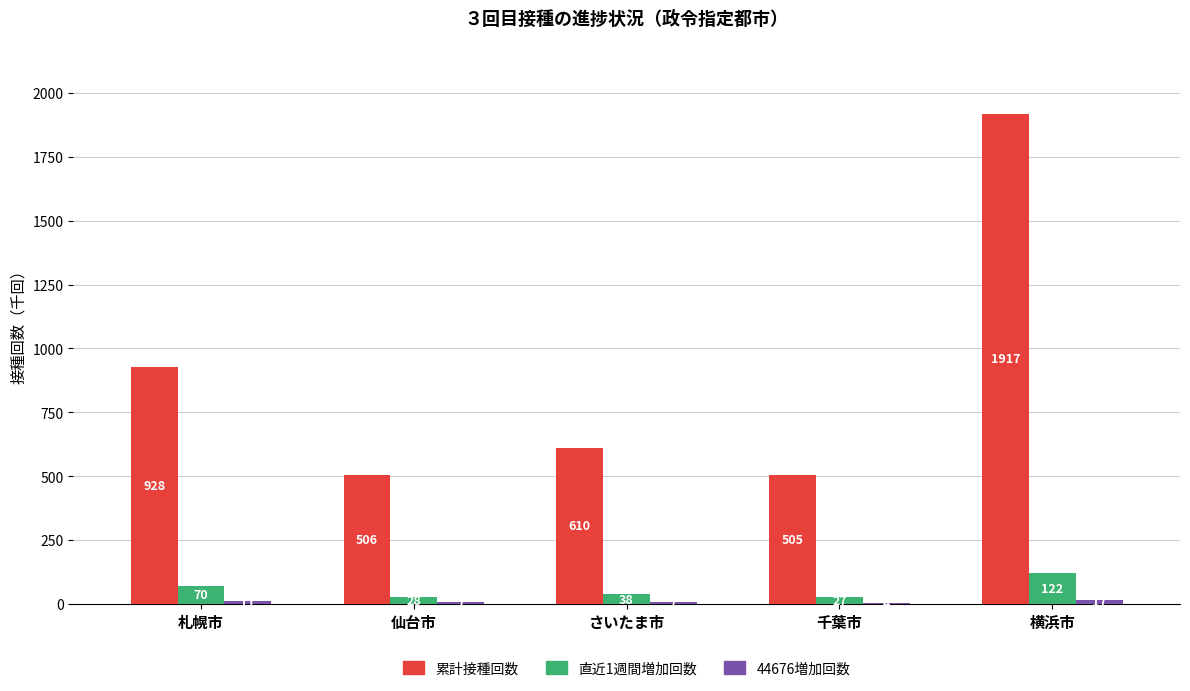

Are the bars horizontal?

No